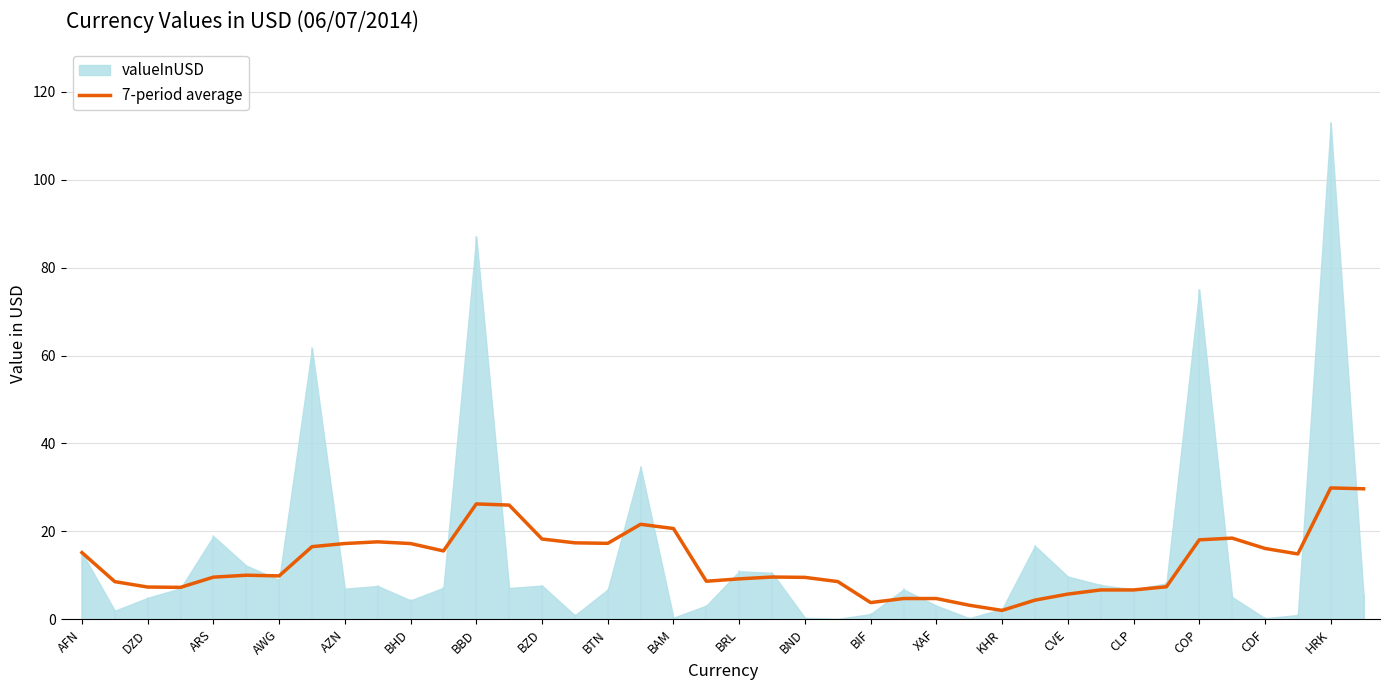

What is the highest value of the 7-period average series?

29.9